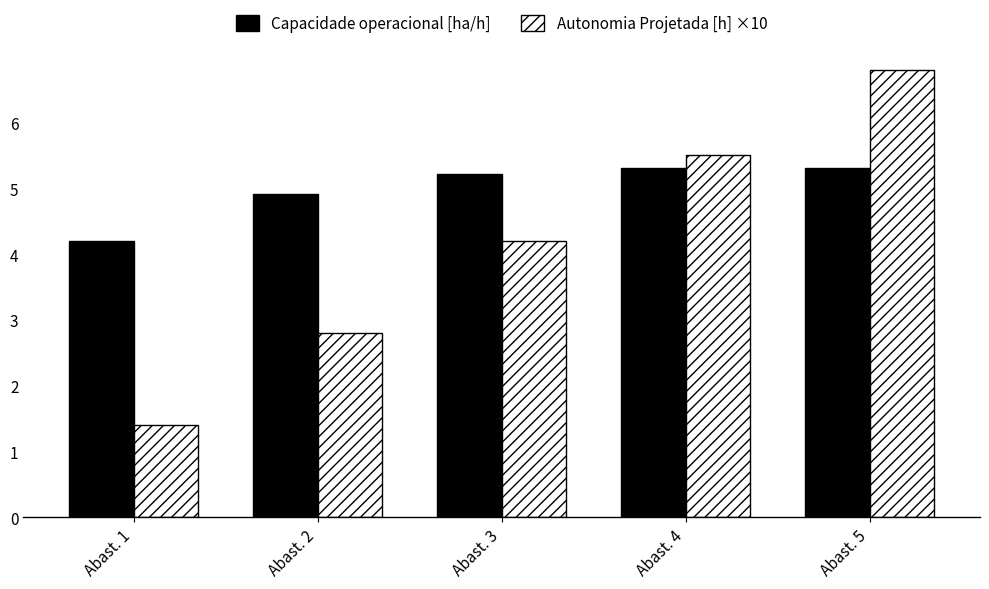

What is the sum of the Capacidade operacional [ha/h] values at Abast. 5 and Abast. 2?

10.2